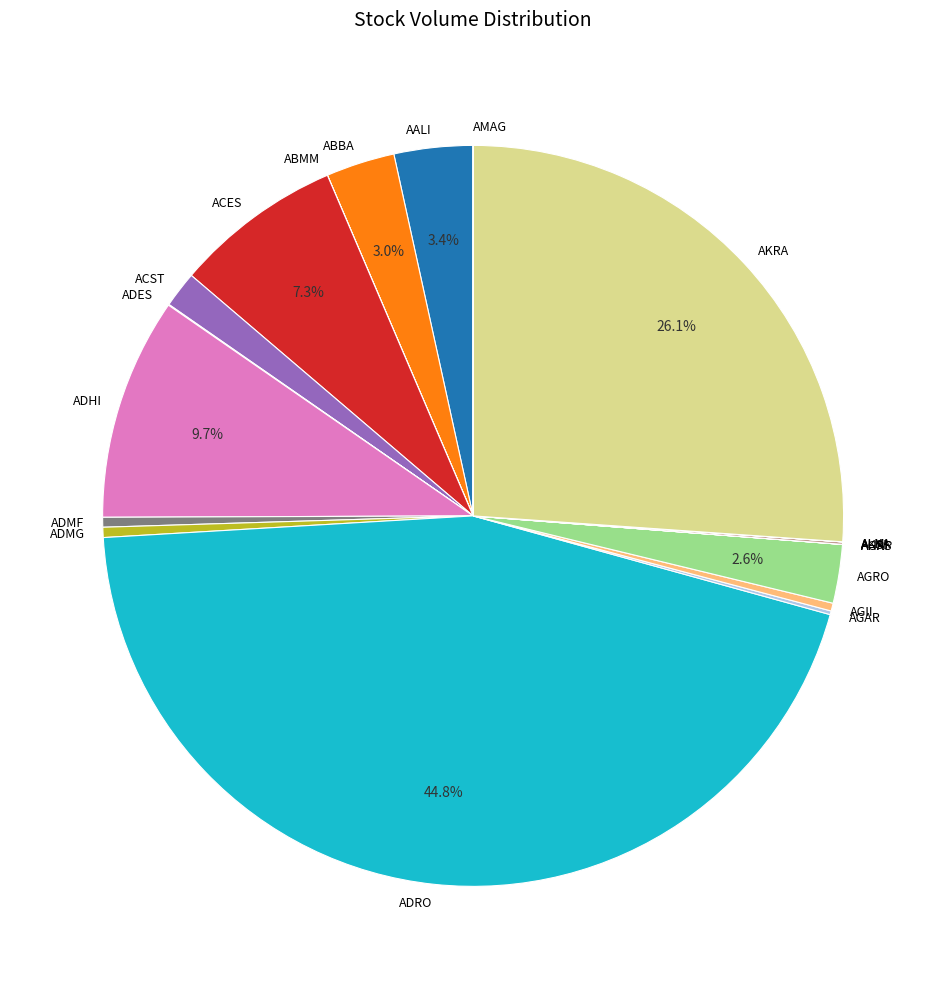

Which category has the biggest portion of the pie?

ADRO